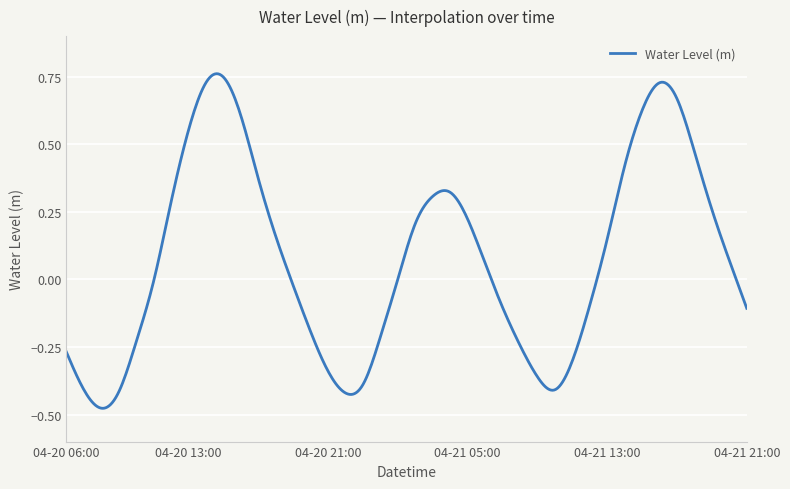

What is the difference between the maximum and minimum values?

1.2